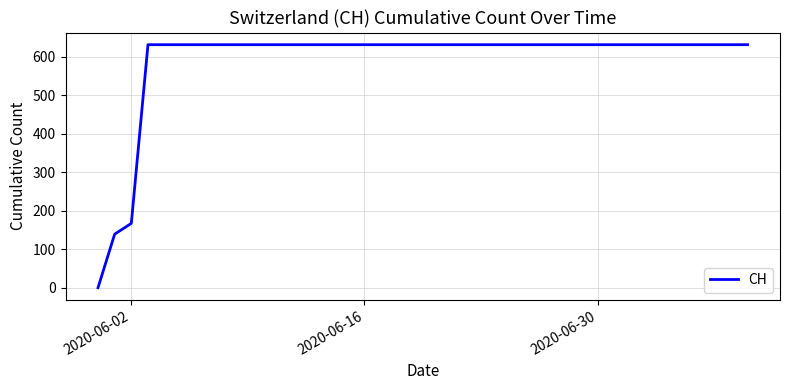

What is the maximum value shown in the chart?

631